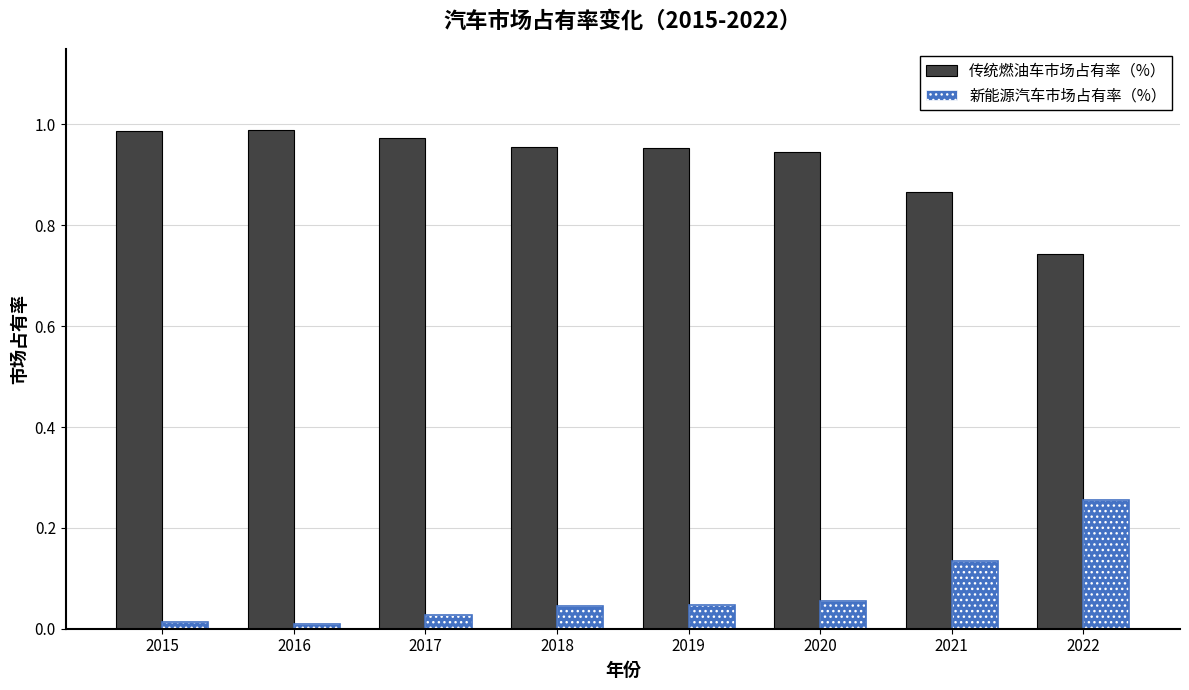

What is the difference between the maximum and minimum values in the 新能源汽车市场占有率（%） series?

0.2